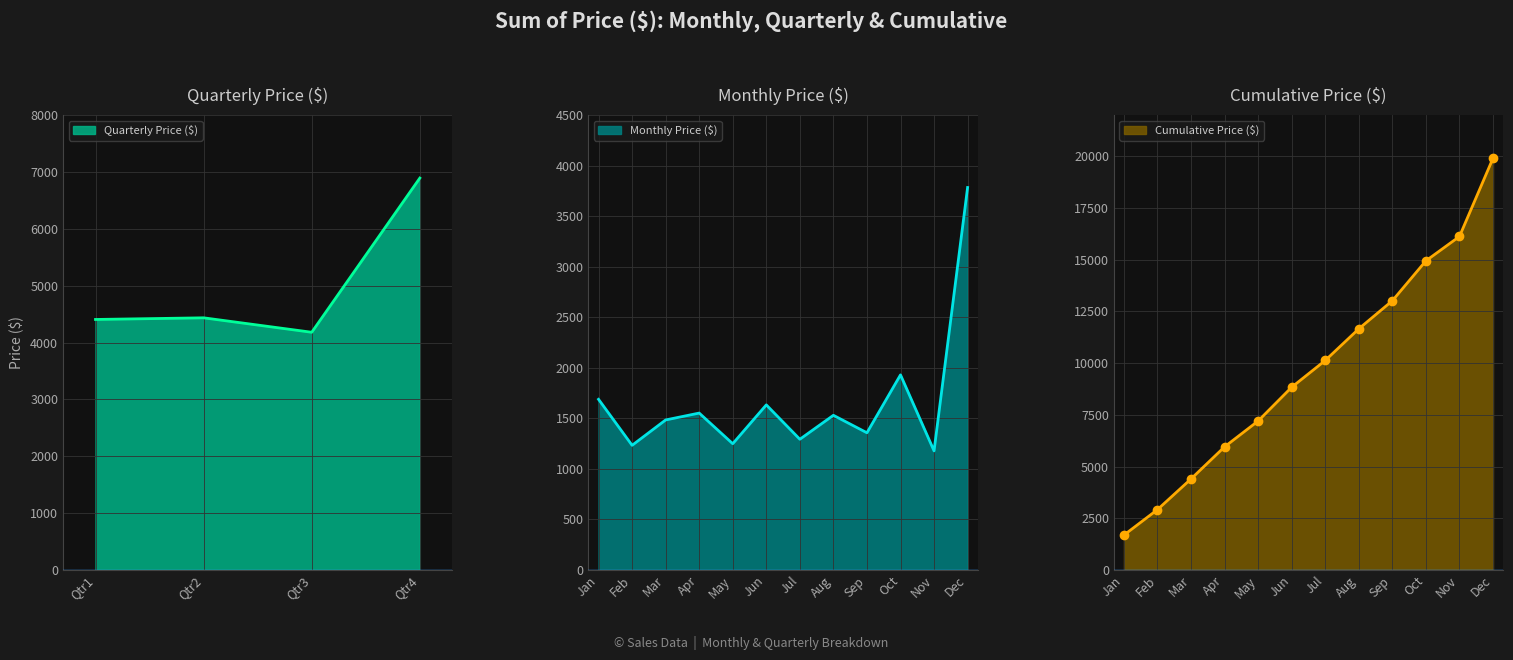

List the labels in order of value, smallest first.

Nov, Feb, May, Jul, Sep, Mar, Aug, Apr, Jun, Jan, Oct, Dec